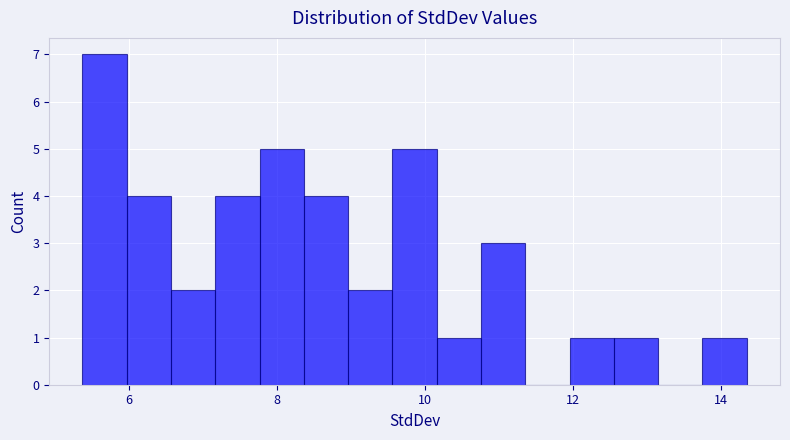

Read against the x-axis, roughly where is the centre of the tallest bar?

5.6